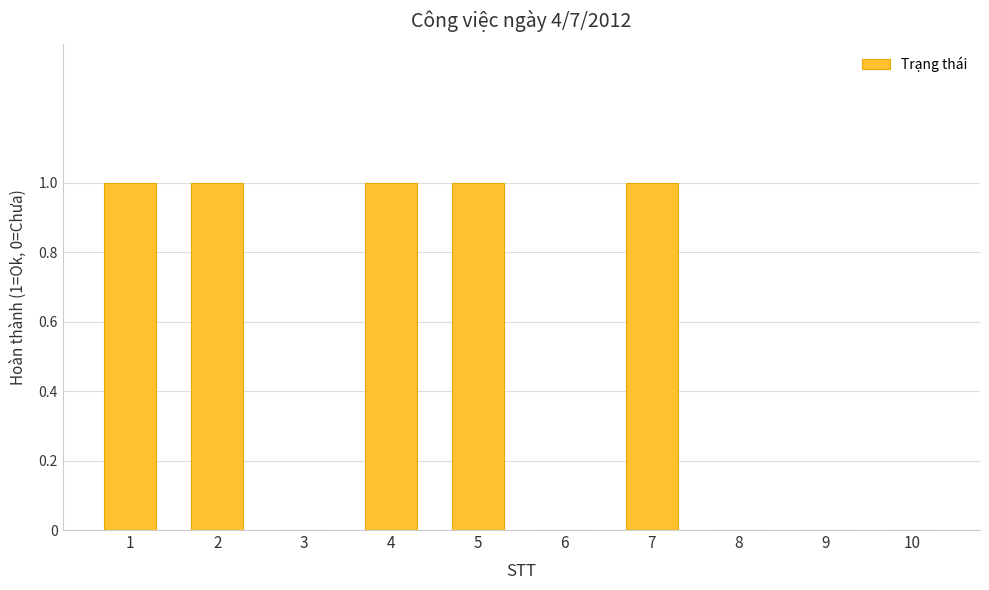

What value does the data have at 1?

1